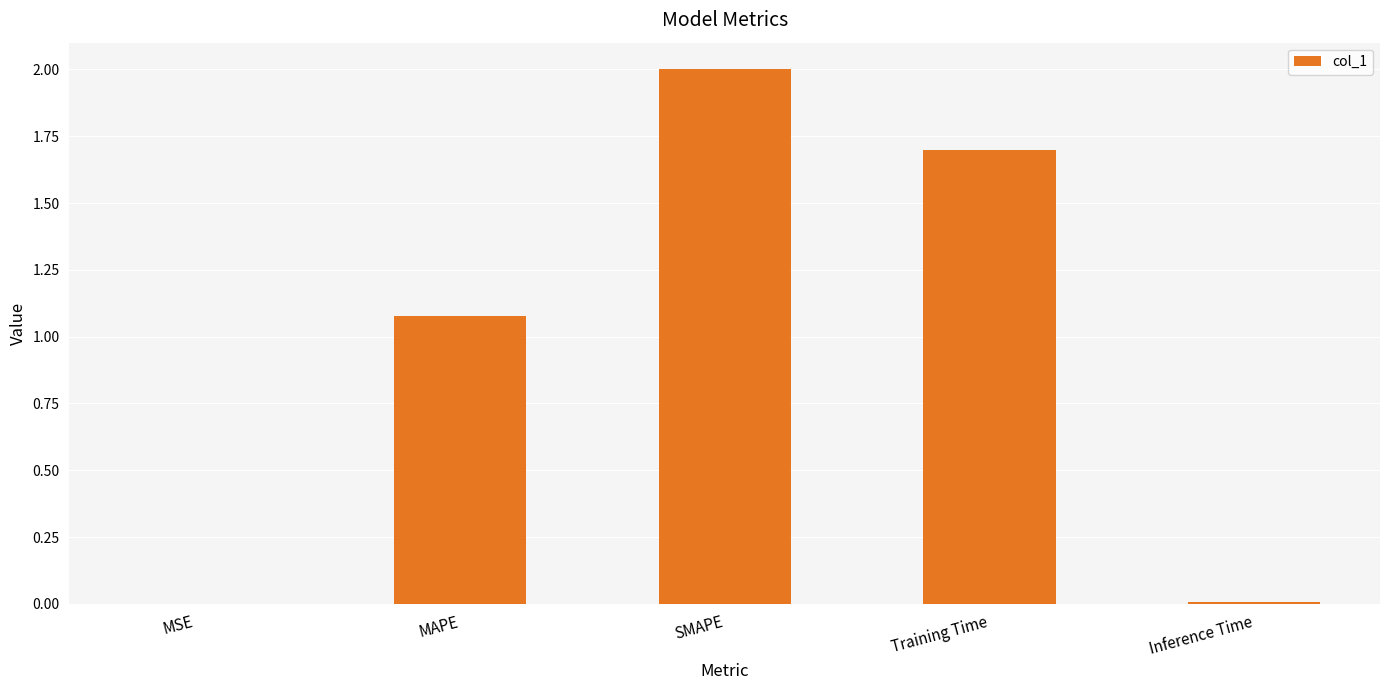

What is the maximum value shown in the chart?

2.0